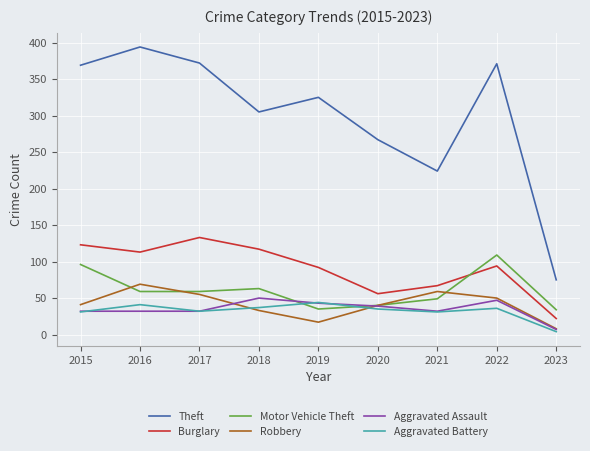

What is the average value of the Burglary series?

91